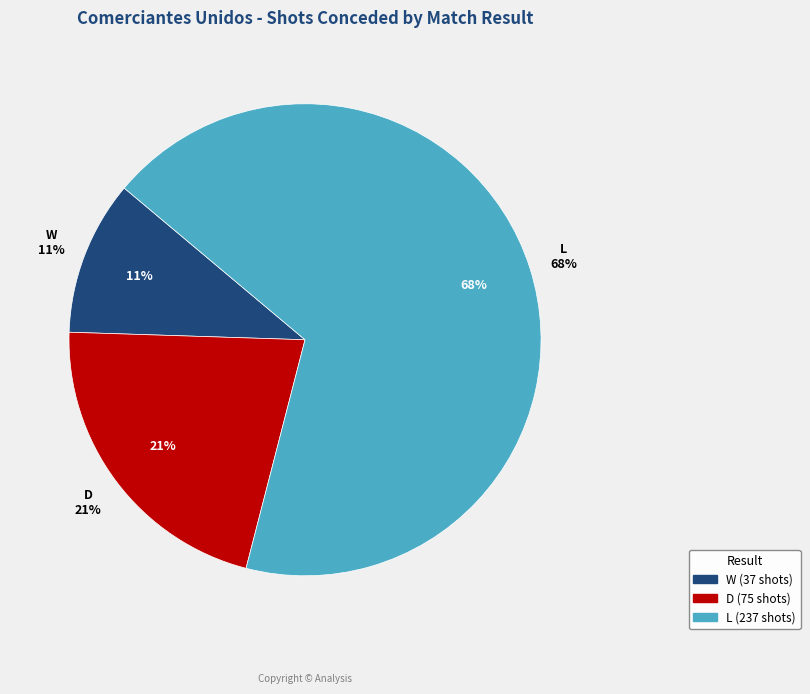

Rank the categories by value from lowest to highest.

W, D, L